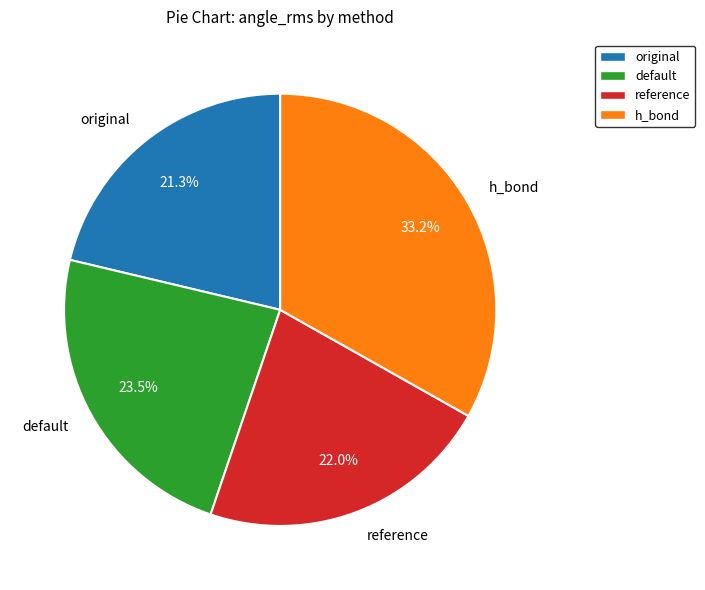

Is there any slice that represents more than half of the pie?

No